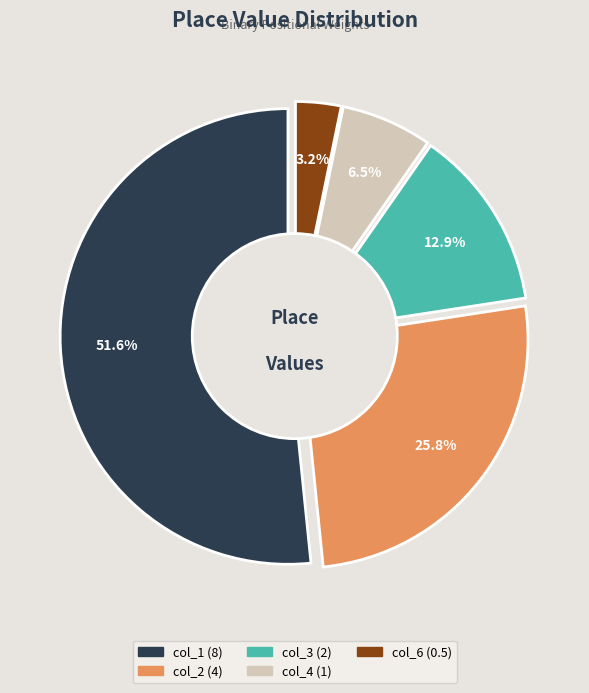

Is there a majority slice in this chart?

Yes